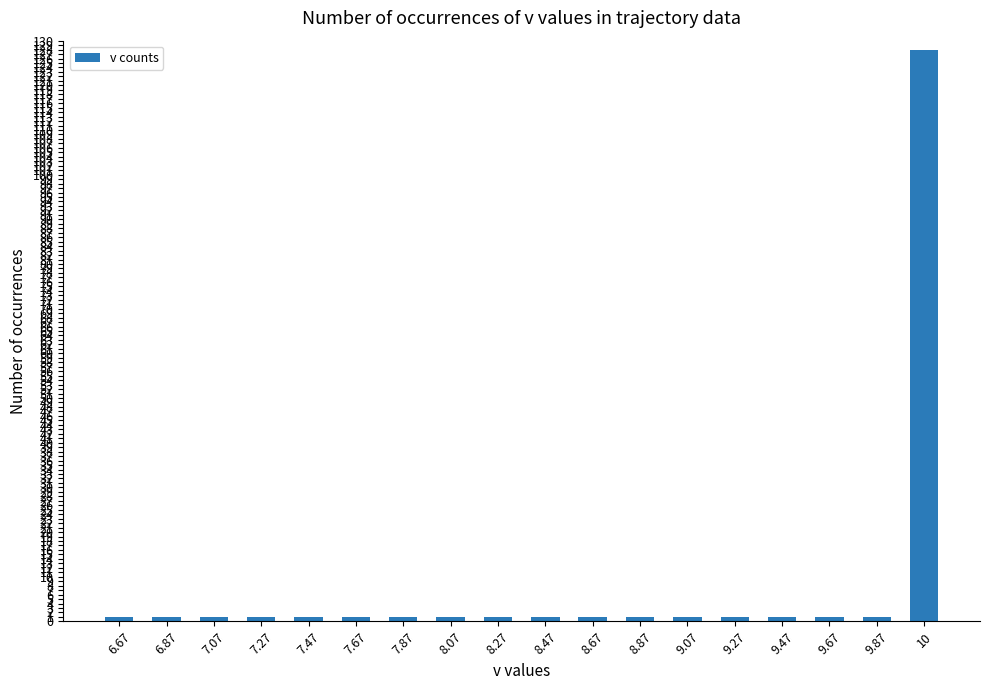

True or false: the data shows 1 at 9.27.

True